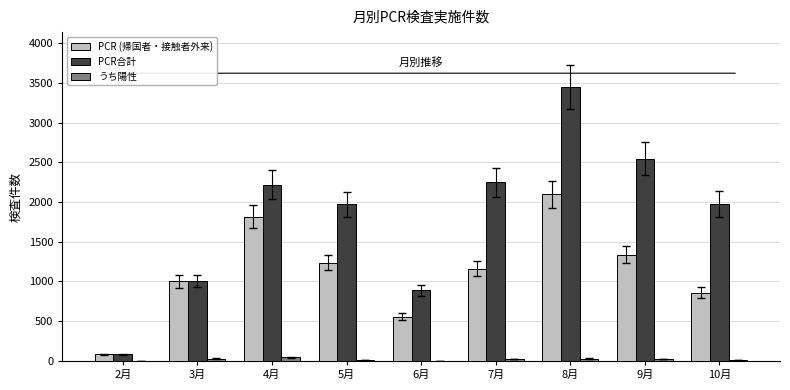

Is the value of PCR (帰国者・接触者外来) at 5月 greater than the value of うち陽性 at 8月?

Yes